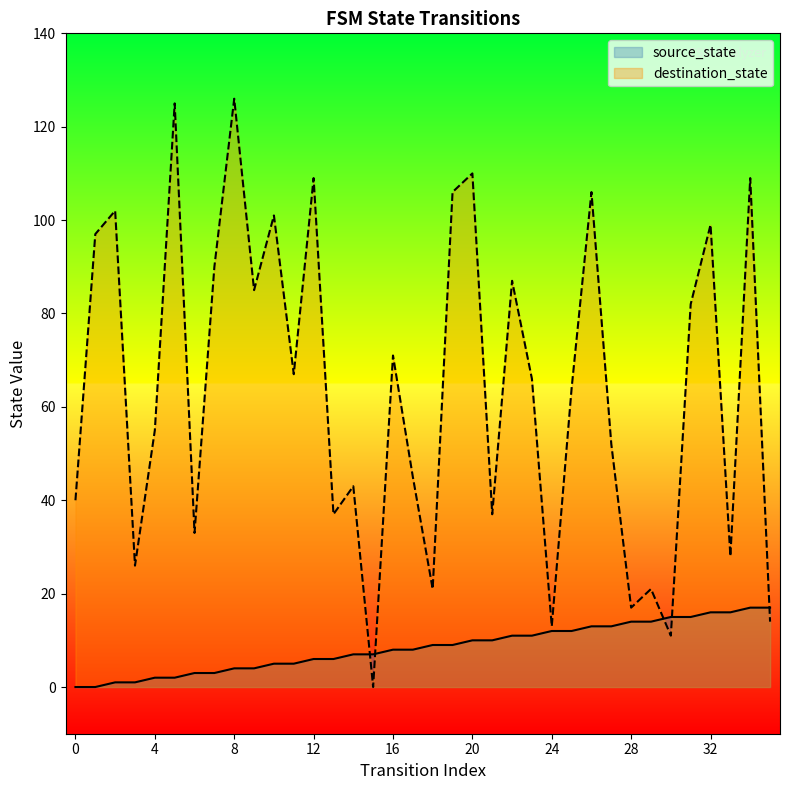

How many positive values does the source_state series have?

34